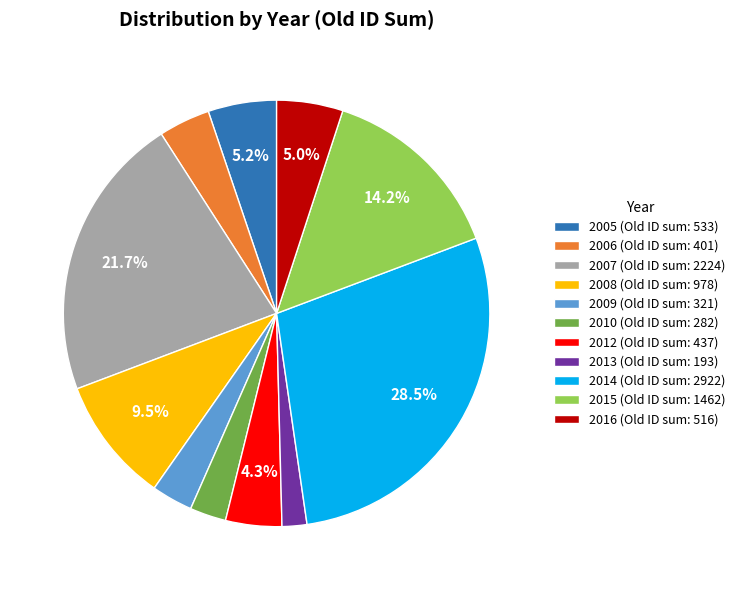

Does any single category account for the majority?

No